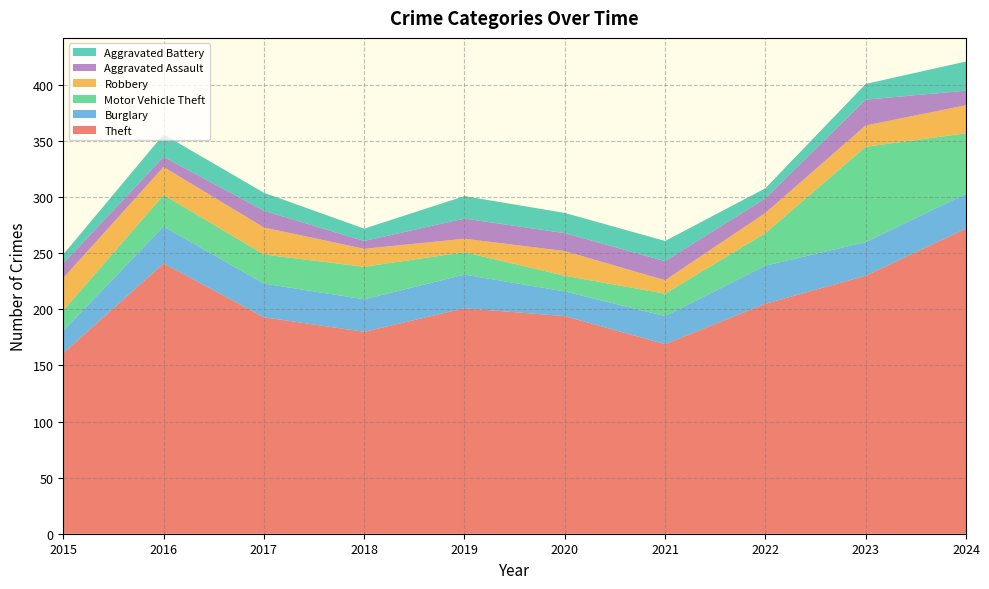

Reading right to left, extract all data points from this chart.

Theft: 2024=272	2023=230	2022=205	2021=169	2020=194	2019=201	2018=180	2017=193	2016=241	2015=161
Burglary: 2024=31	2023=30	2022=34	2021=25	2020=22	2019=30	2018=29	2017=30	2016=33	2015=20
Motor Vehicle Theft: 2024=54	2023=85	2022=29	2021=20	2020=14	2019=20	2018=29	2017=26	2016=28	2015=18
Robbery: 2024=25	2023=19	2022=18	2021=12	2020=22	2019=12	2018=16	2017=24	2016=25	2015=29
Aggravated Assault: 2024=13	2023=23	2022=13	2021=17	2020=16	2019=18	2018=7	2017=15	2016=9	2015=13
Aggravated Battery: 2024=26	2023=14	2022=9	2021=18	2020=18	2019=20	2018=11	2017=16	2016=20	2015=8